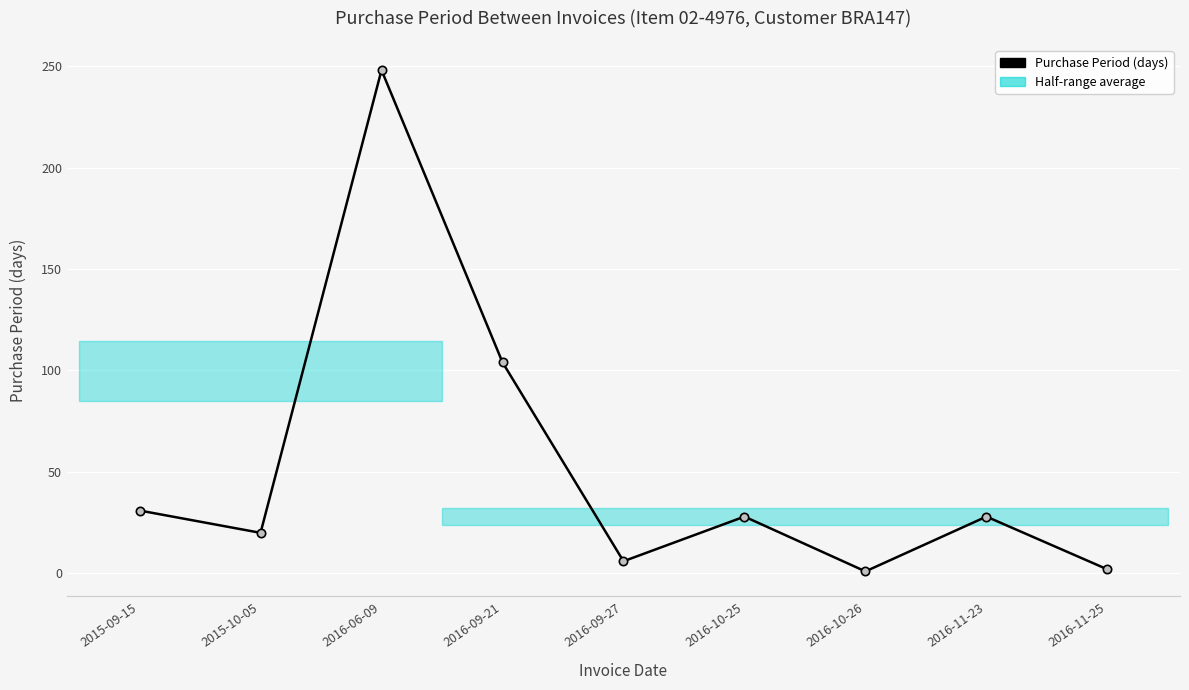

Where is the data nearest to the value 124?

2016-09-21